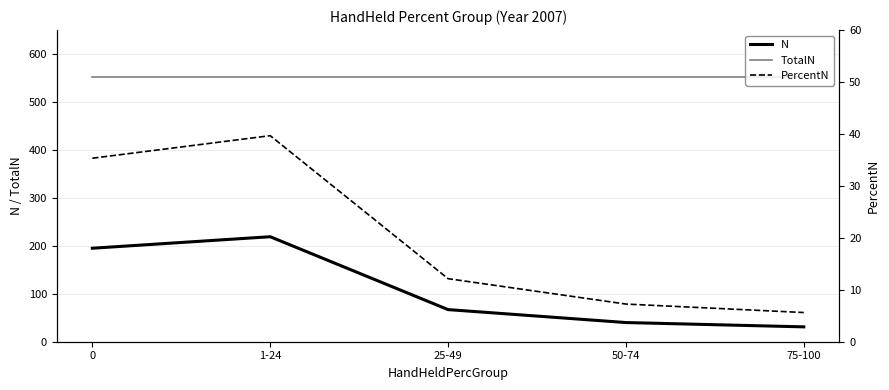

How many data points in PercentN are less than 12?

2